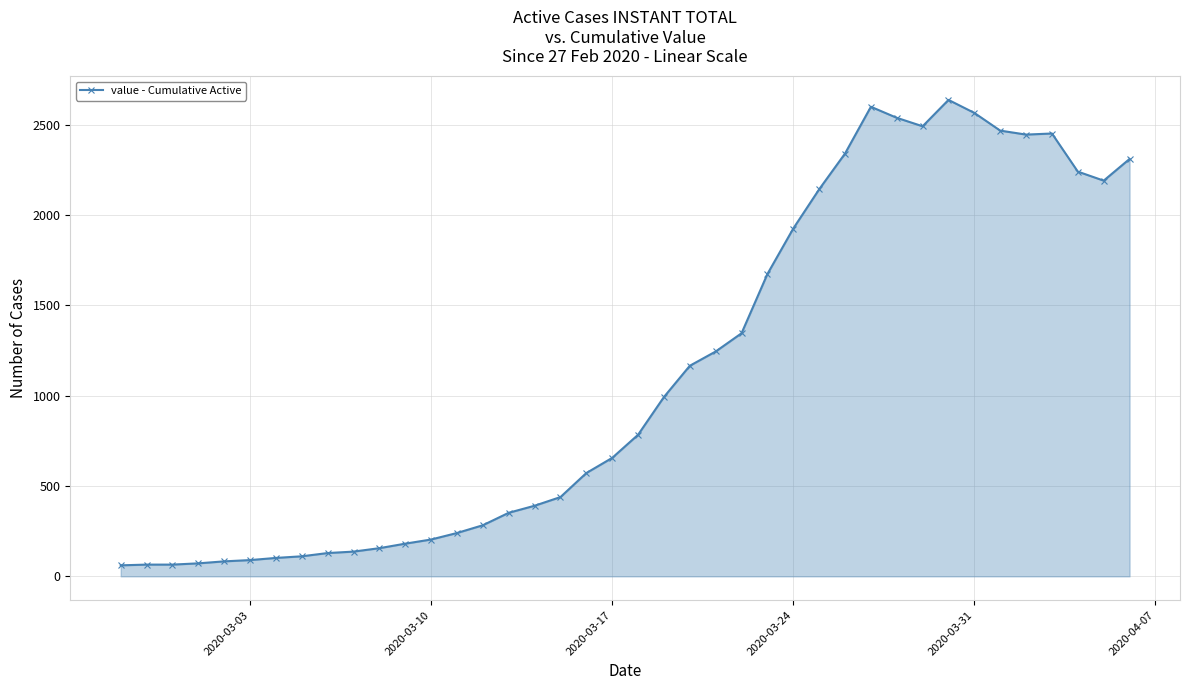

What is the sum of all values?

44951